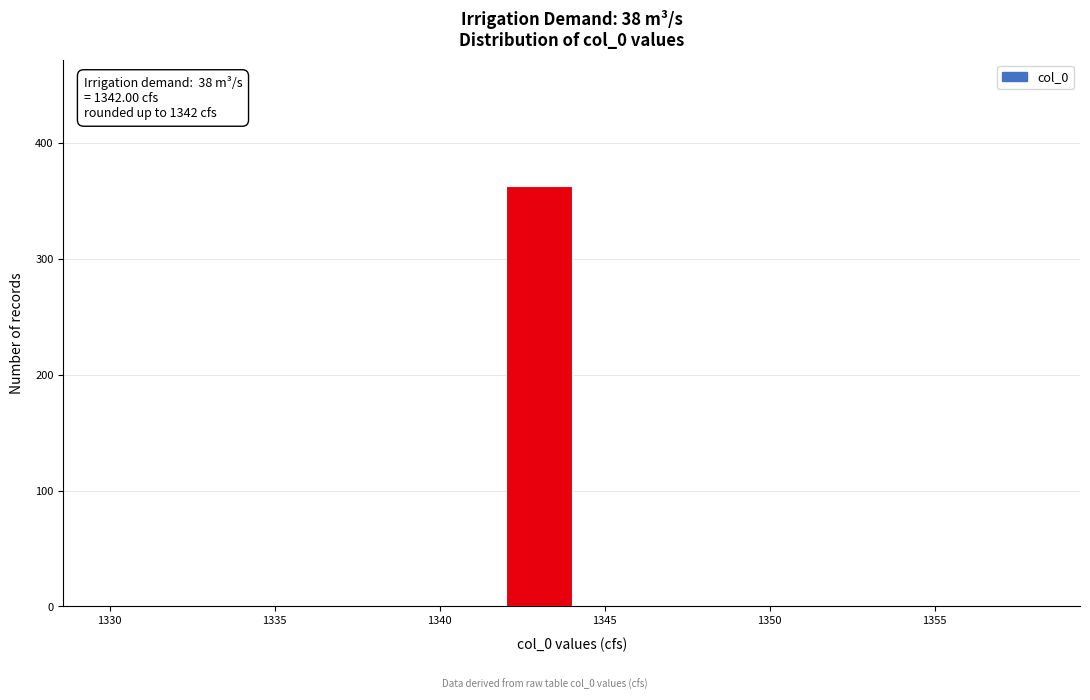

Which range on the x-axis has the tallest bar?

1342 to 1344